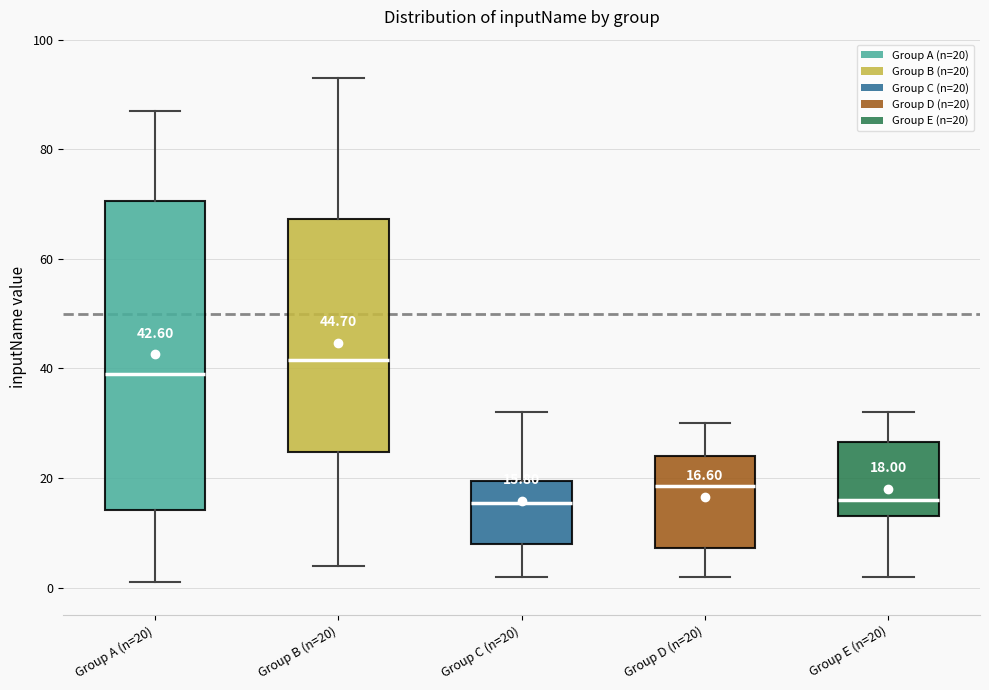

Which box is the tallest, from its lower edge to its upper edge?

Group A (n=20)